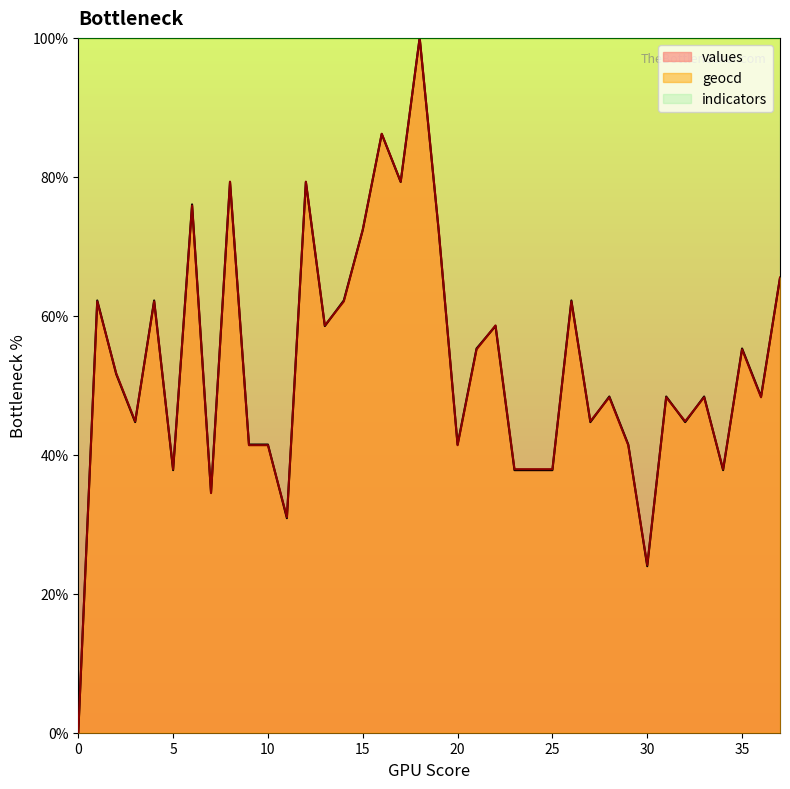

What is the difference between the maximum and second lowest values in the values series?

76.0